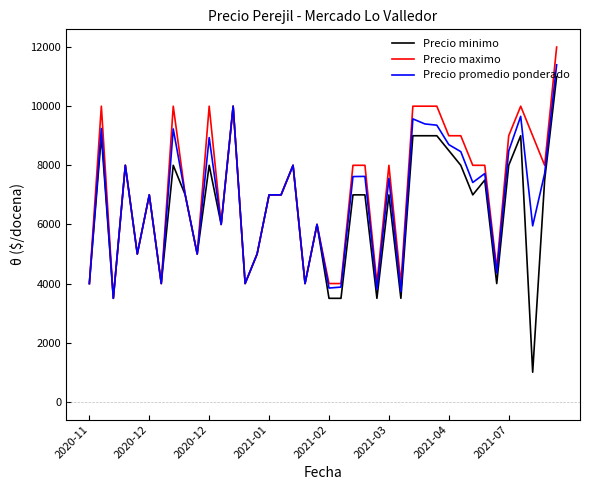

Which series has the largest range (max minus min)?

Precio minimo